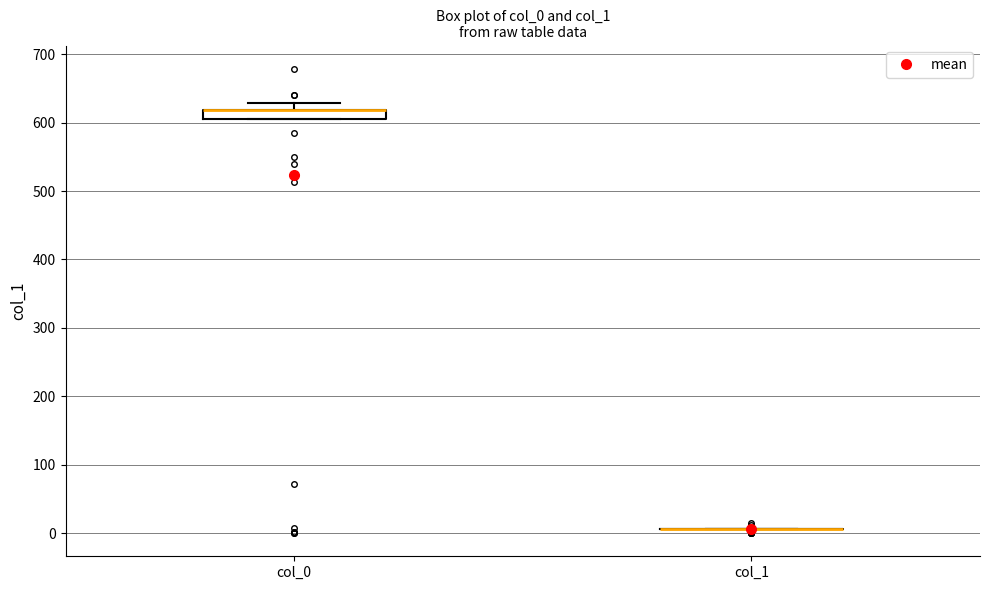

Which box is the tallest, from its lower edge to its upper edge?

col_0